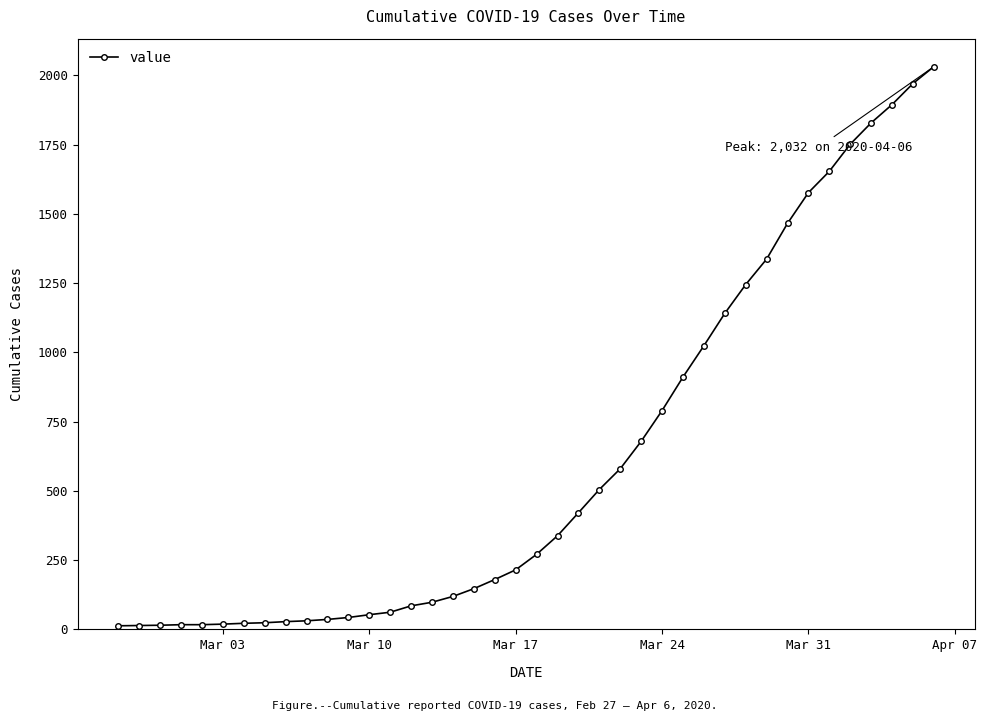

What is the difference between the second highest and minimum values?

1958